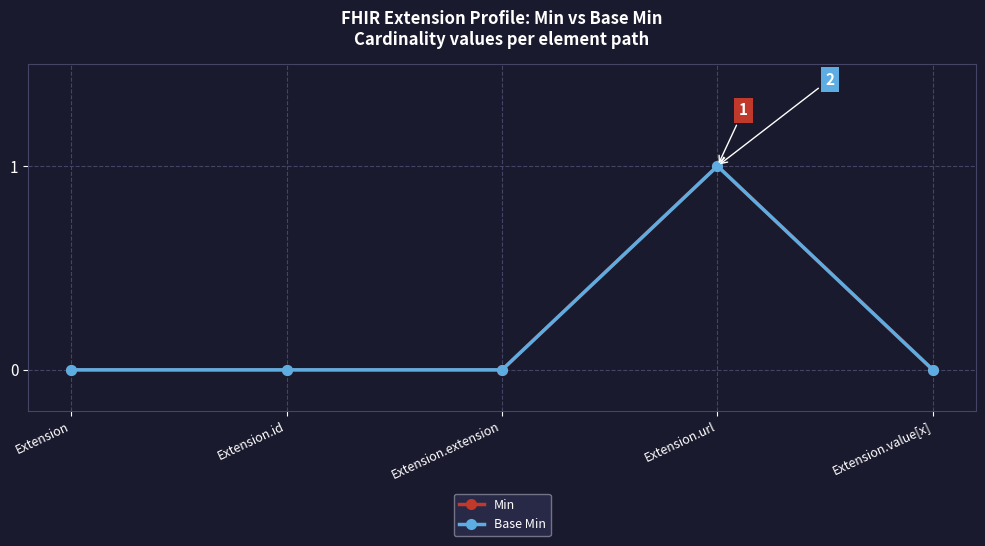

Between Extension.extension and Extension.value[x], which series saw the biggest shift?

Min